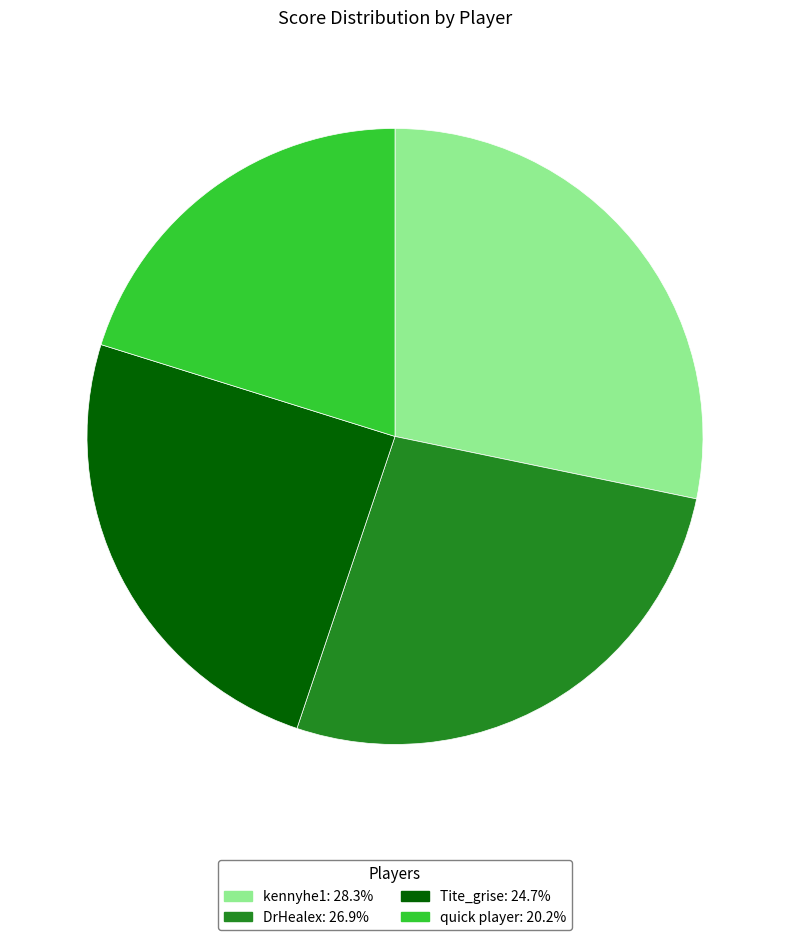

Between Tite_grise and DrHealex, which is larger?

DrHealex